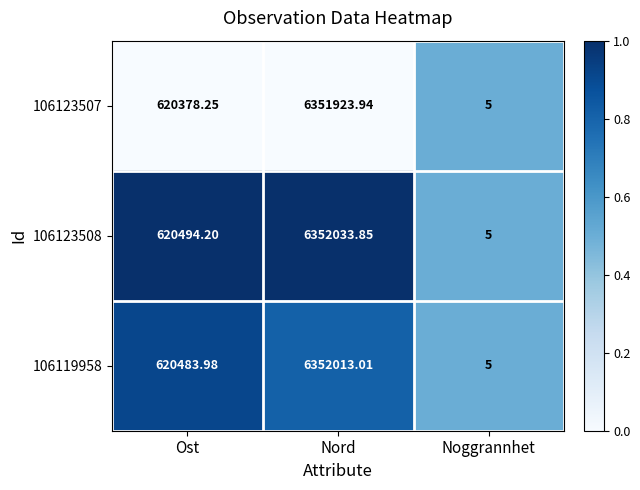

Where does the 106123507 series first go above 620378?

Ost